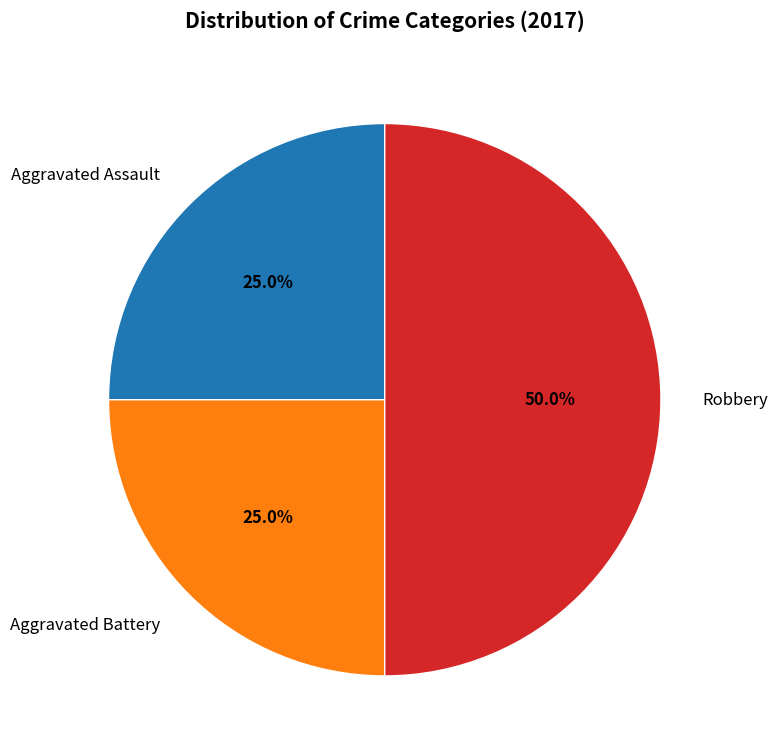

What is the largest slice in the pie chart?

Robbery